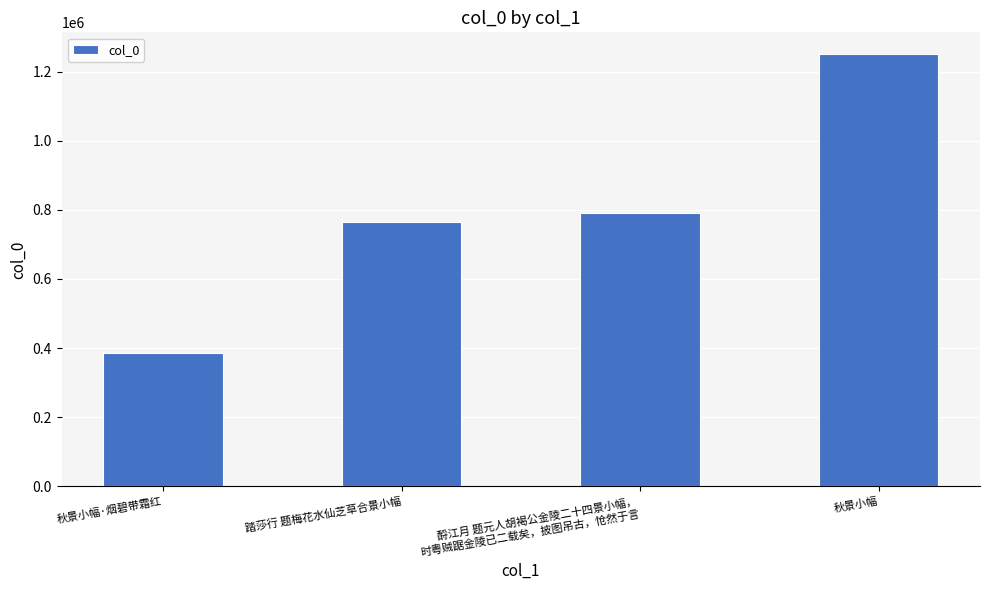

Reading left to right, extract all data points from this chart.

秋景小幅·烟碧带霜红=386715	踏莎行 题梅花水仙芝草合景小幅=766021	酹江月 题元人胡褐公金陵二十四景小幅，
时粤贼踞金陵已二载矣，披图吊古，怆然于言=789546	秋景小幅=1250984